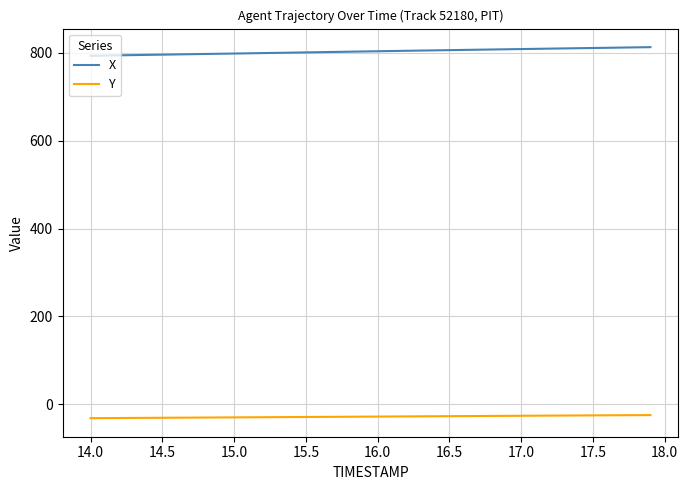

True or false: X and Y intersect in this chart.

False